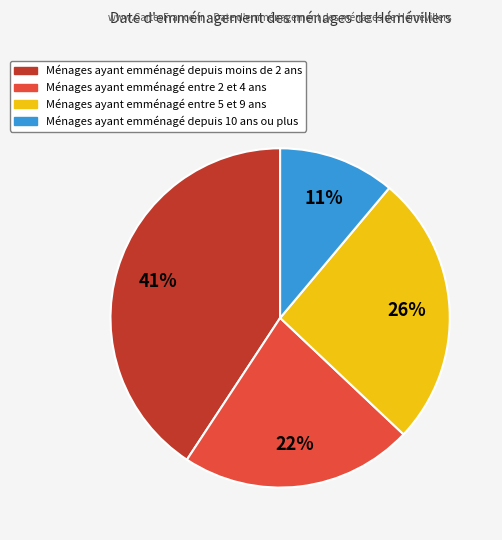

To the nearest percent, what is the difference between the largest and smallest slice percentages?

30%